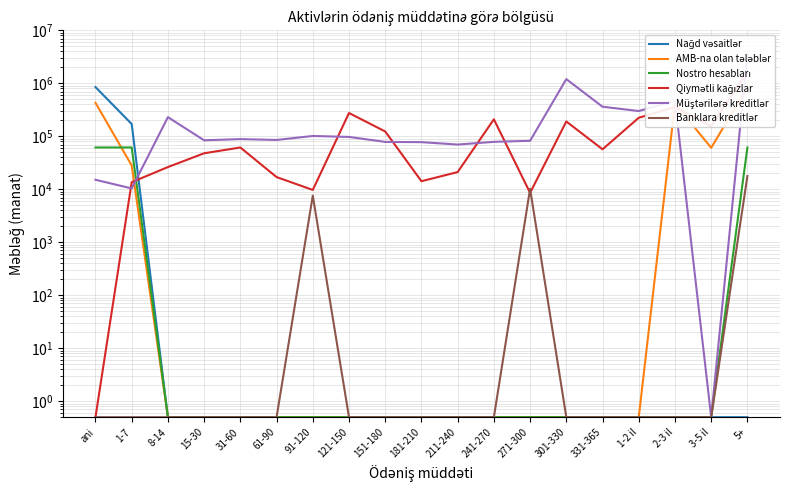

Is this an area chart (filled region under the line)?

No